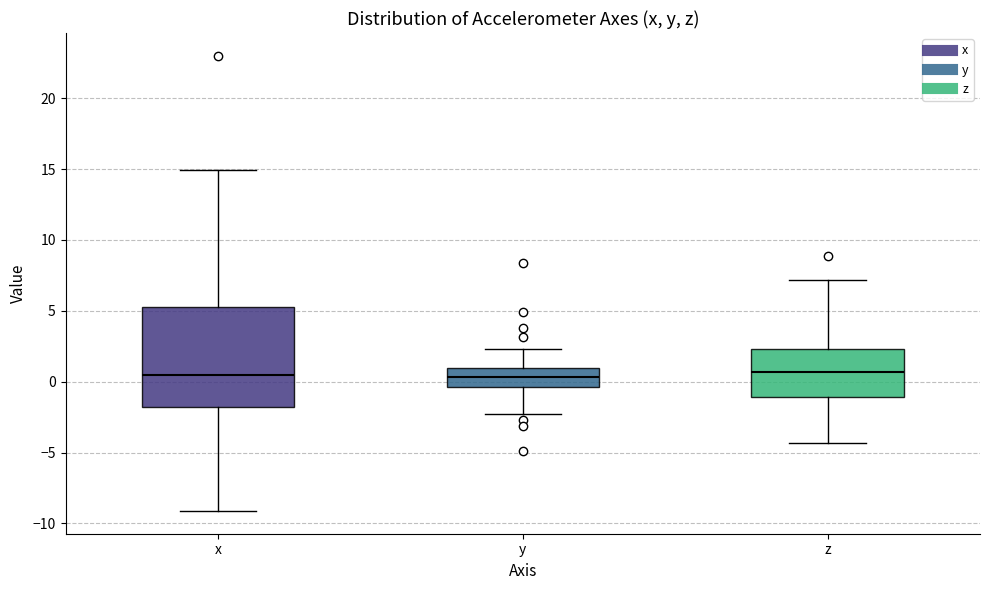

Reading left to right, read every box against the y-axis: the position of its median line, the range the box covers, and the ends of its whiskers. The values are not printed on the chart, so give them approximately, as read against the axis.

x: median 0.5, box -2.0 to 5.5, whiskers -9.0 to 15.0
y: median 0.5, box -0.5 to 1.0, whiskers -2.5 to 2.5
z: median 0.5, box -1.0 to 2.5, whiskers -4.5 to 7.0